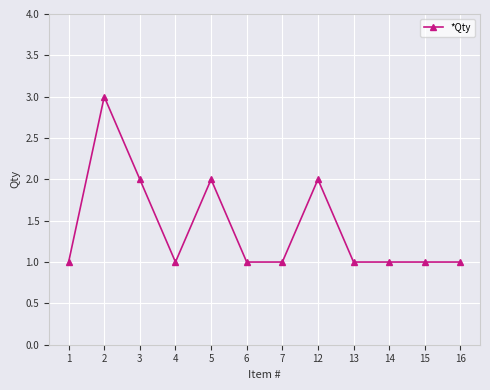

What is the difference between the maximum and second lowest values?

2